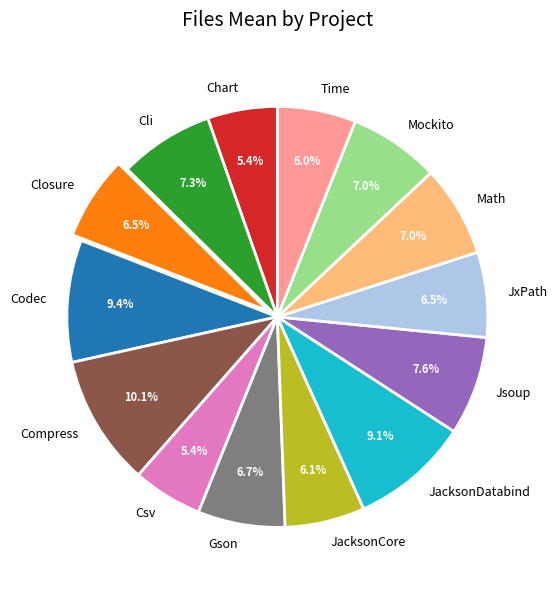

Which category has the biggest portion of the pie?

Compress